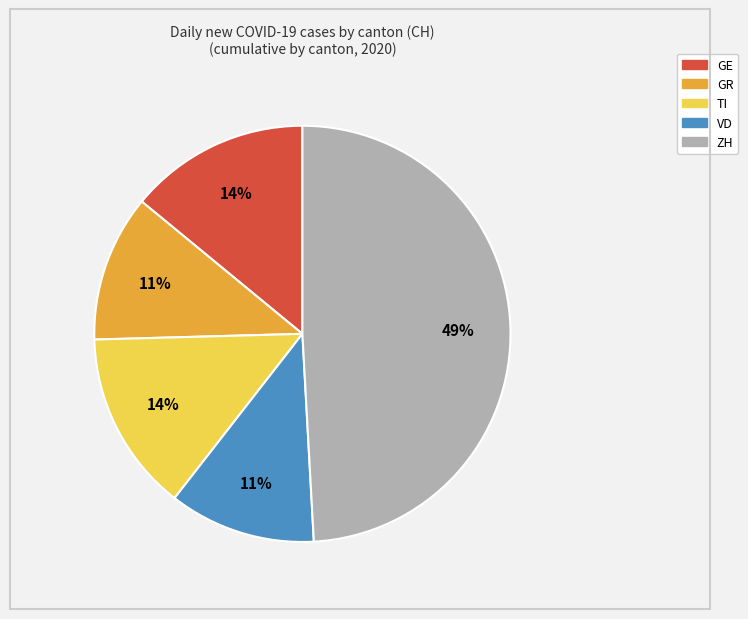

To the nearest percent, what portion does GE represent?

14%